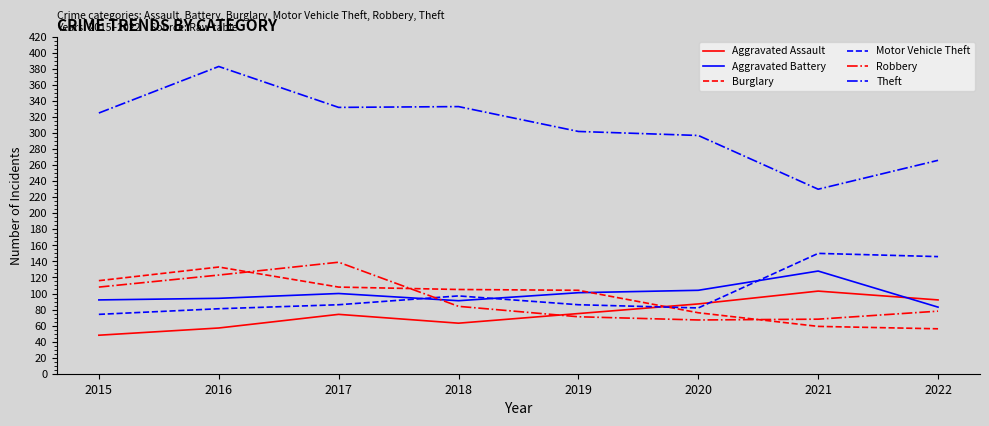

Is the value of Motor Vehicle Theft at 2020 greater than the value of Aggravated Battery at 2017?

No